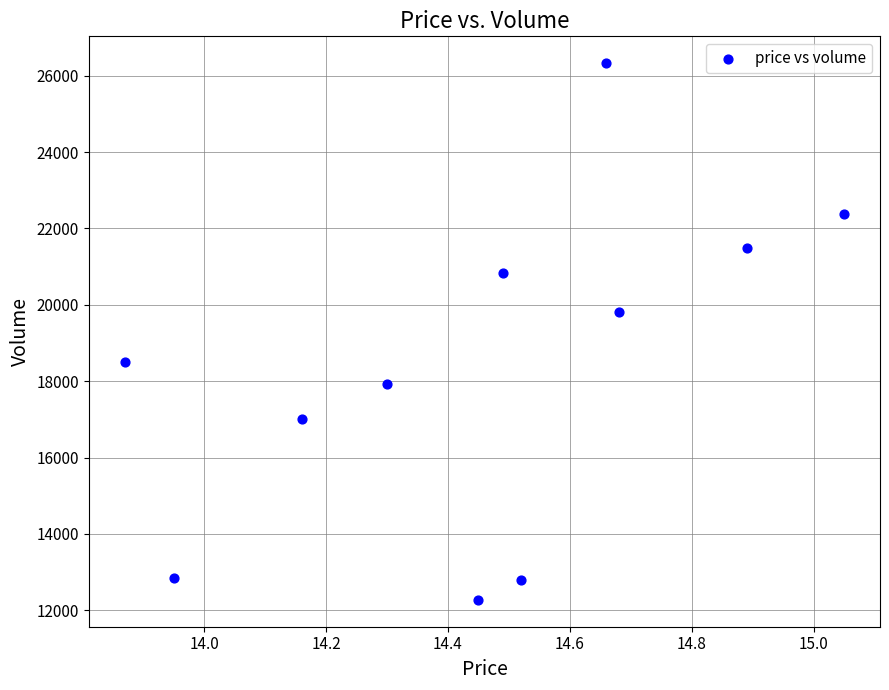

What Y value in the scatter plot is closest to 19301?

19814